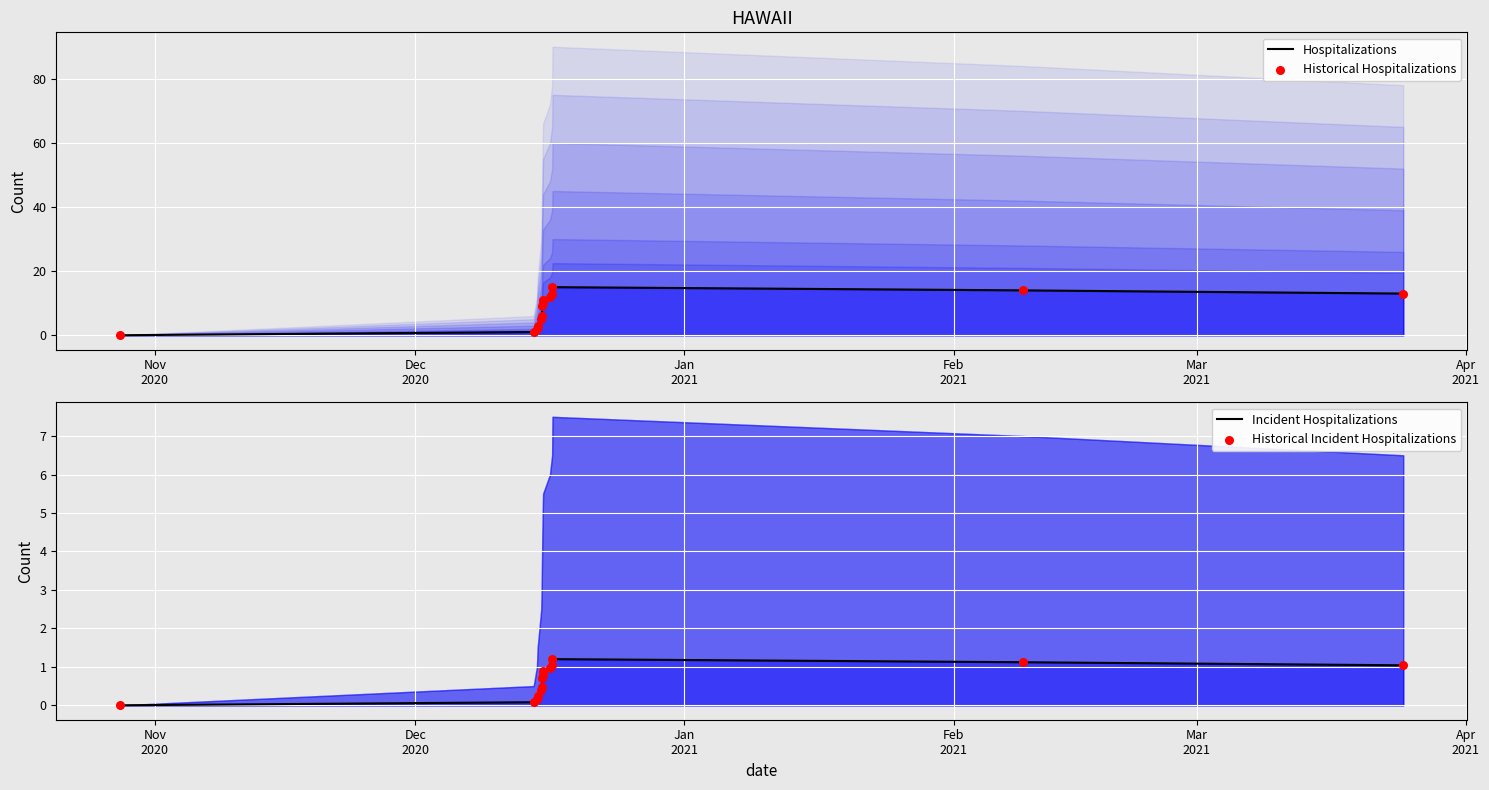

Which series has the largest Y range (max minus min)?

Hospitalizations